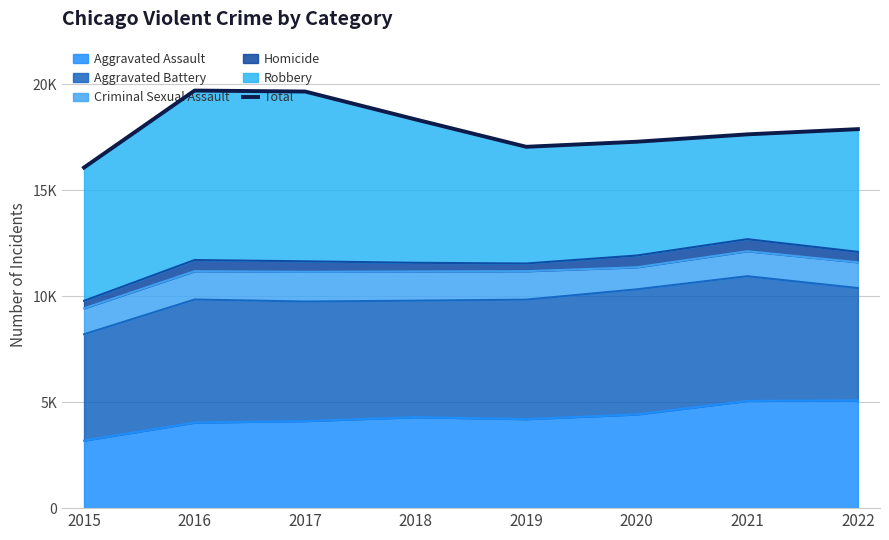

At which category does the data reach its first local peak?

2016